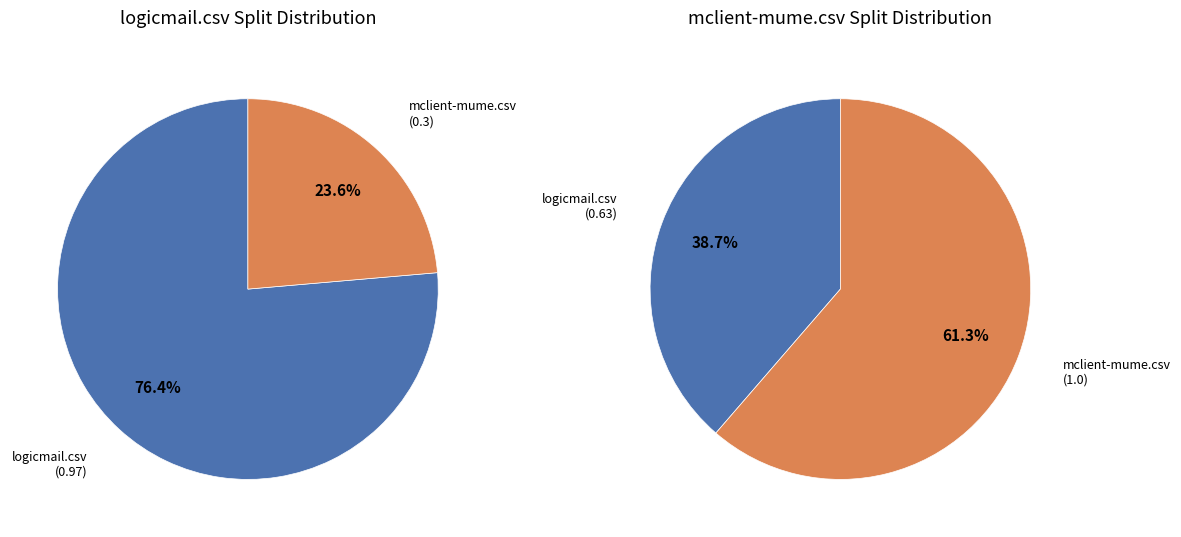

Combined, do logicmail.csv and mclient-mume.csv account for over 50%?

Yes